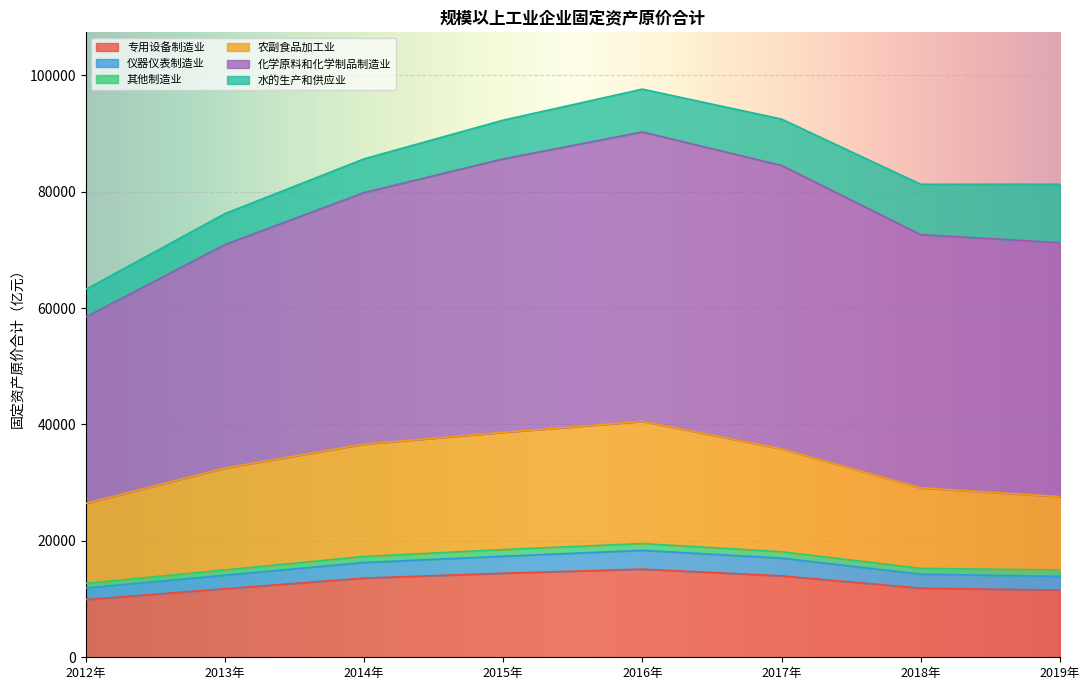

What is the difference between the maximum and second lowest values in the 专用设备制造业 series?

3600.7